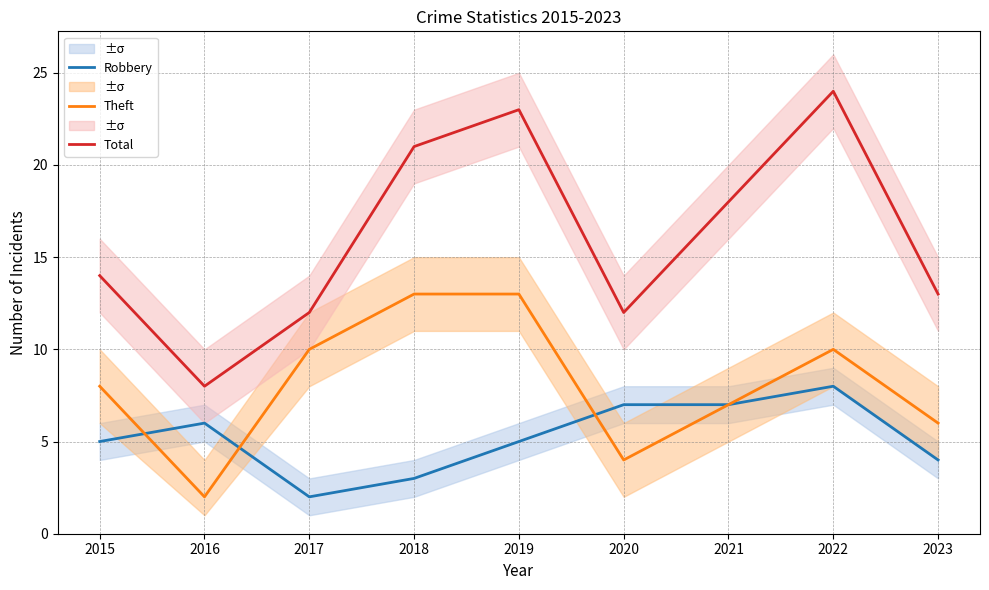

How many categories are shown in the chart?

9